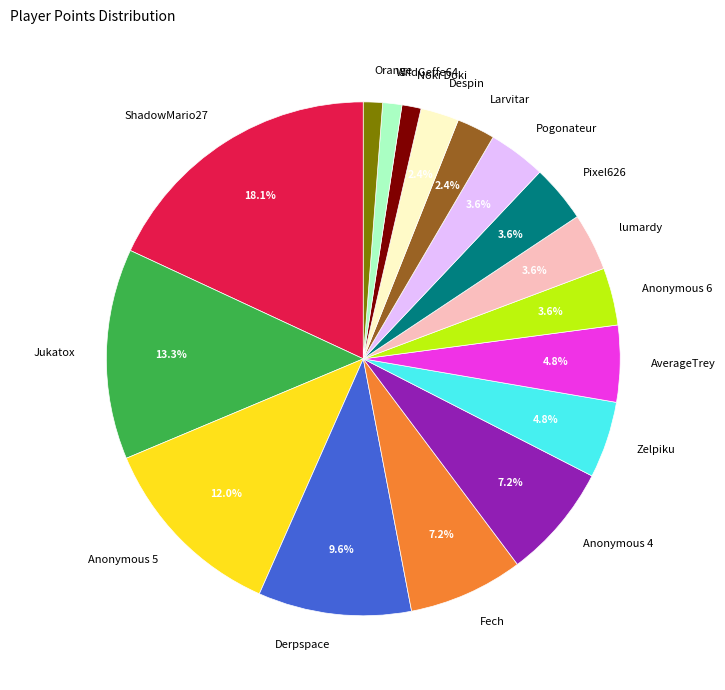

Which has a higher value, Anonymous 4 or WildGeffe64?

Anonymous 4